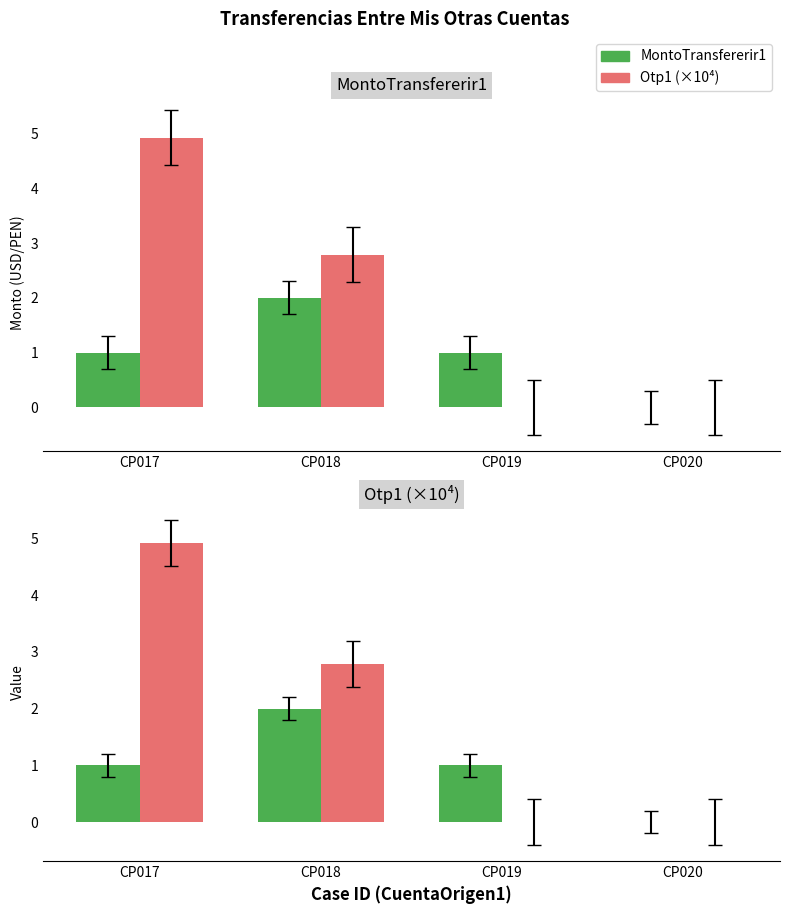

Which series has the largest range (max minus min)?

Otp1 (×10⁴)